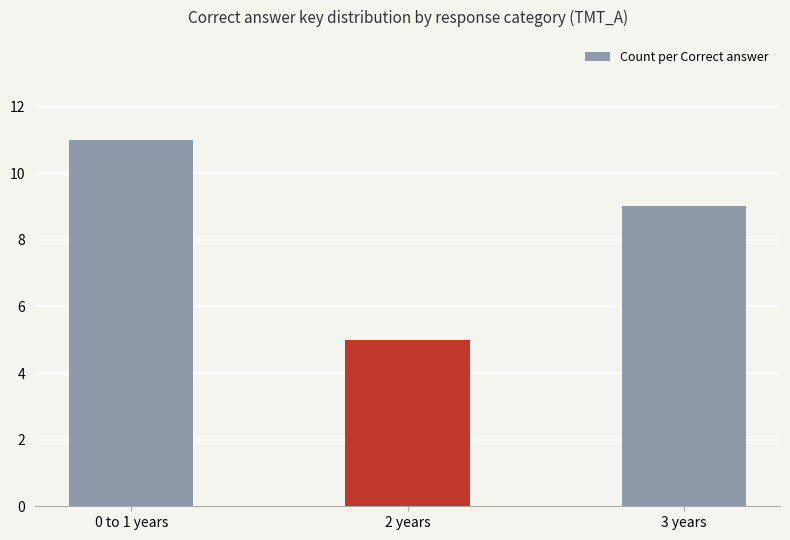

Reading left to right, extract all data points from this chart.

0 to 1 years=11	2 years=5	3 years=9